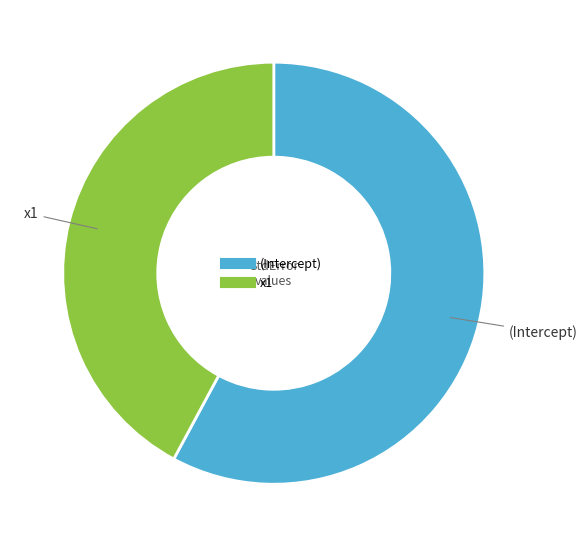

Combined, do x1 and (Intercept) account for over 50%?

Yes